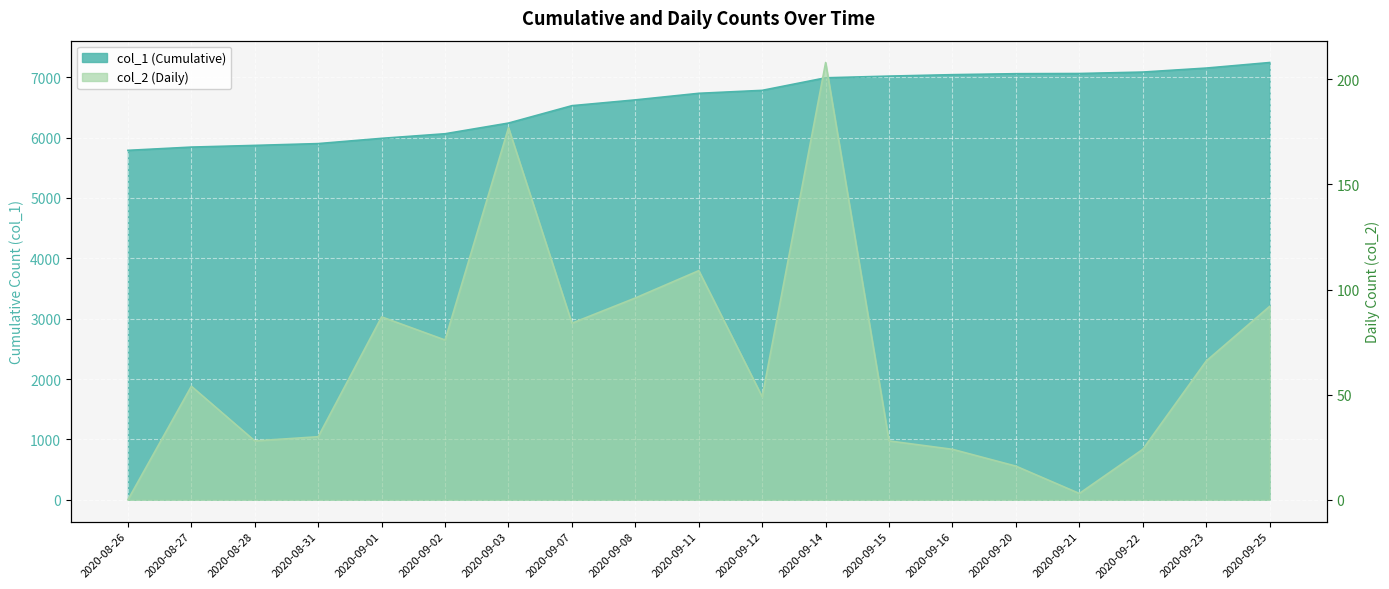

Rank the categories by col_1 (Cumulative) value from highest to lowest.

2020-09-25, 2020-09-23, 2020-09-22, 2020-09-21, 2020-09-20, 2020-09-16, 2020-09-15, 2020-09-14, 2020-09-12, 2020-09-11, 2020-09-08, 2020-09-07, 2020-09-03, 2020-09-02, 2020-09-01, 2020-08-31, 2020-08-28, 2020-08-27, 2020-08-26